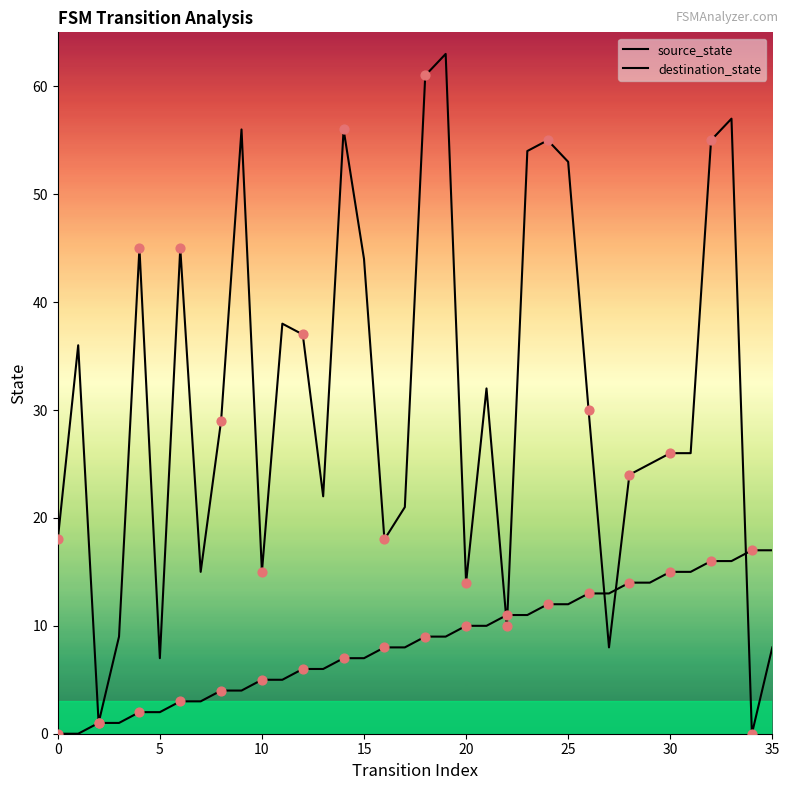

At which category is the sum across all series the highest?

33